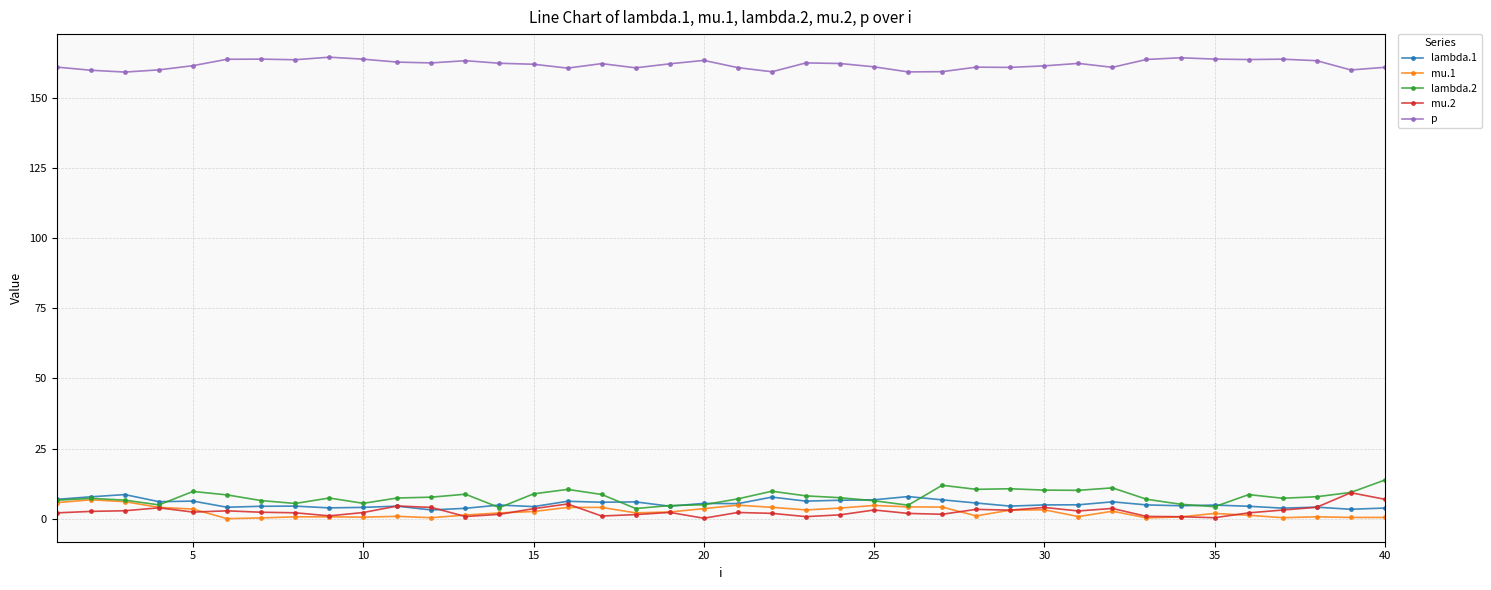

True or false: mu.2 and p intersect in this chart.

False